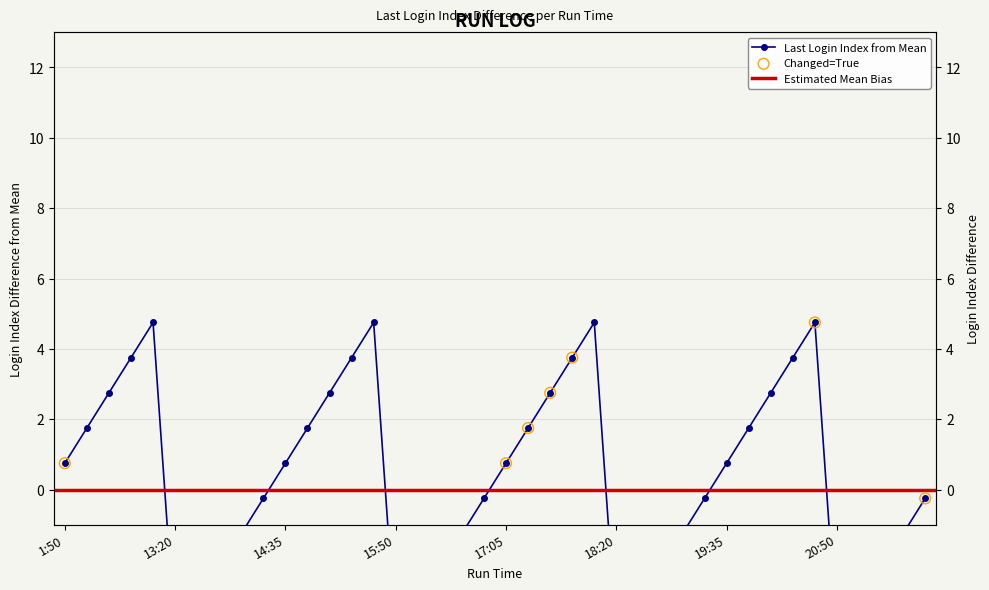

What is the change in value from 14:06 to 16:50?

+1.0